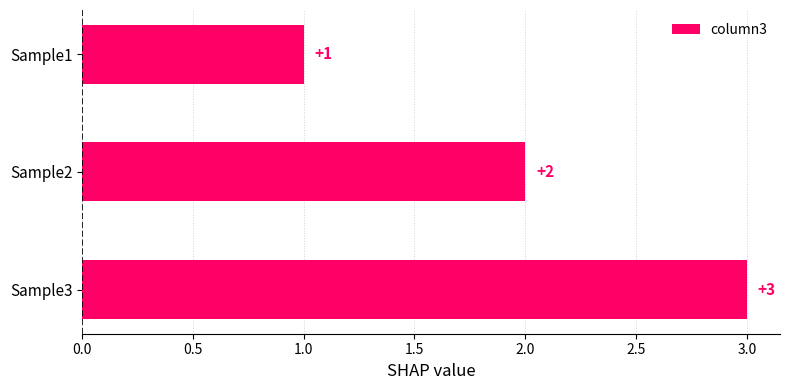

List the labels in order of value, smallest first.

Sample1, Sample2, Sample3